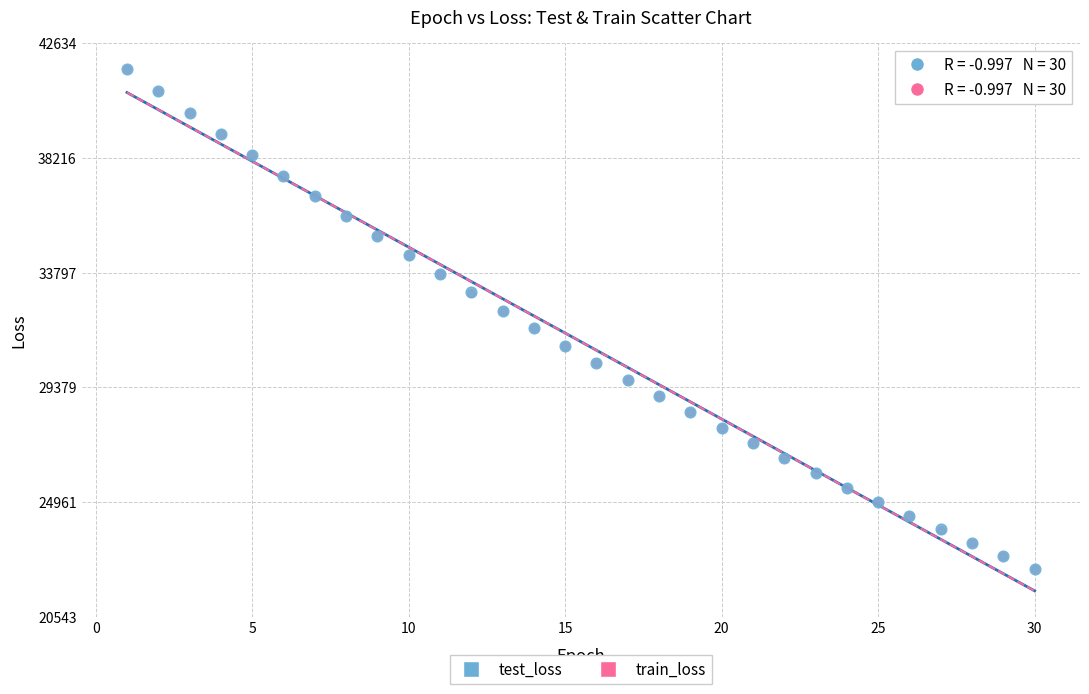

What are all the series names shown in the legend?

test_loss, train_loss